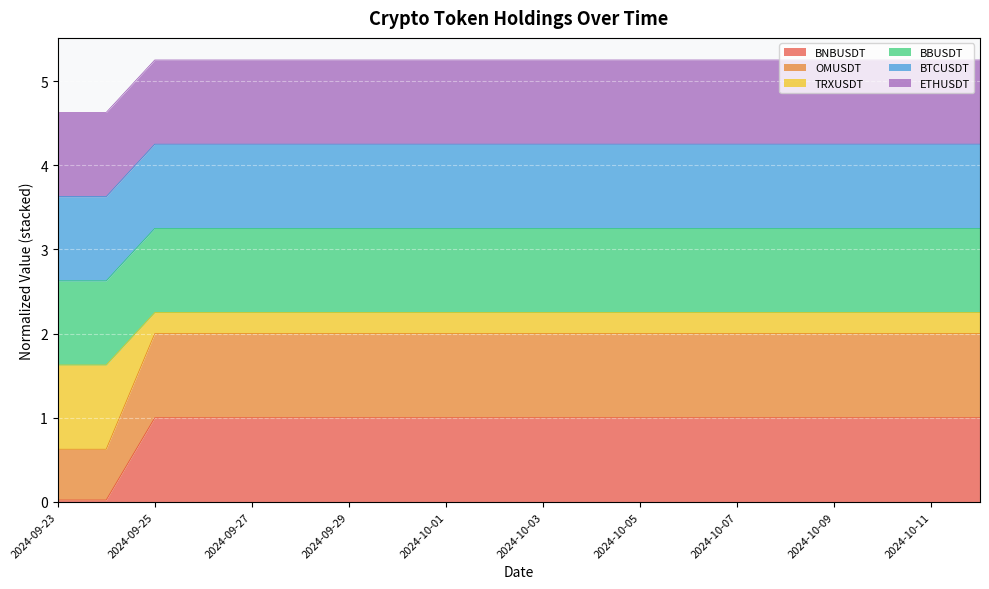

Which label corresponds to the smallest value in the chart?

2024-09-23